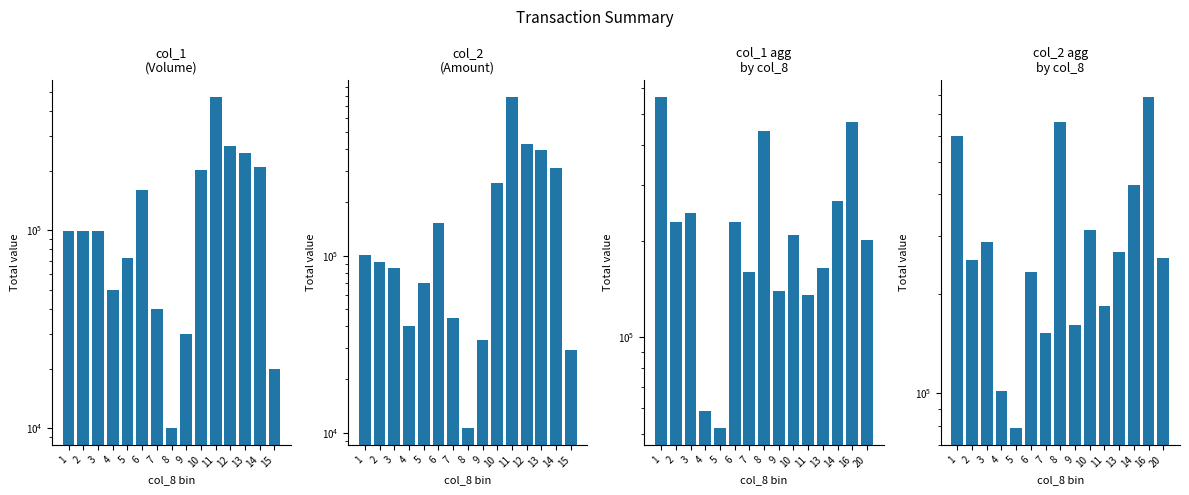

Reading left to right, list all the values displayed in this chart.

col_1 (Volume): 99000	99000	99000	50000	72000	160000	40000	10000	30000	201000	471000	266000	245000	209000	20000
col_2 (Amount): 100980	92070	85140	40000	69840	152540	44300	10600	33600	255790	786860	425300	392950	311940	29400
col_1 agg by col_8: 564000	229000	245000	59000	52000	230000	160000	440000	140000	209000	136000	165000	266000	471000	201000
col_2 agg by col_8: 597810	252910	287780	101500	78500	233180	152540	662760	161000	311940	183450	266910	425300	786860	255790